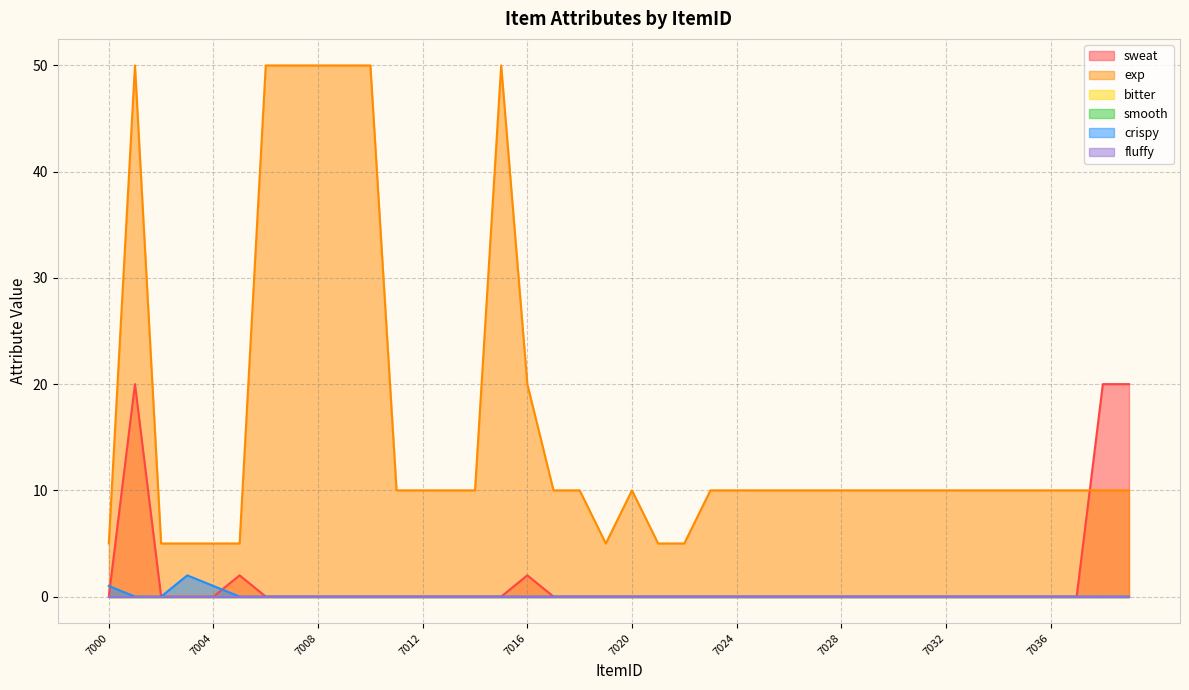

Read the exp value at 7003.

5